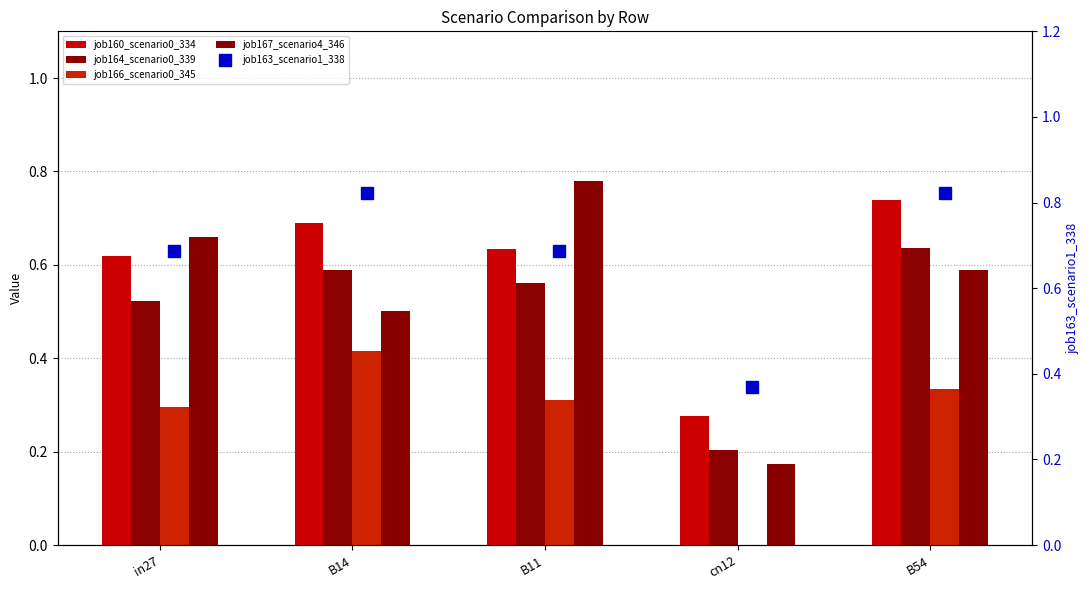

Which series has the largest range (max minus min)?

job167_scenario4_346